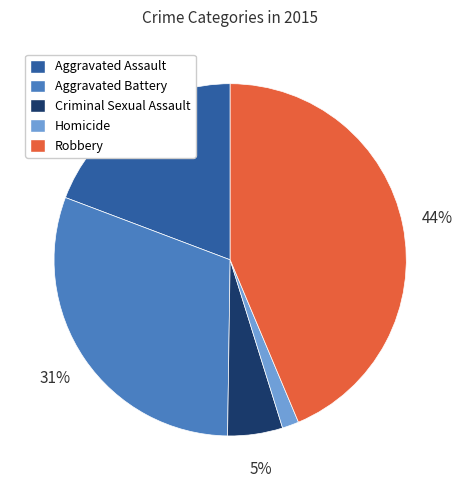

Which category has the biggest portion of the pie?

Robbery